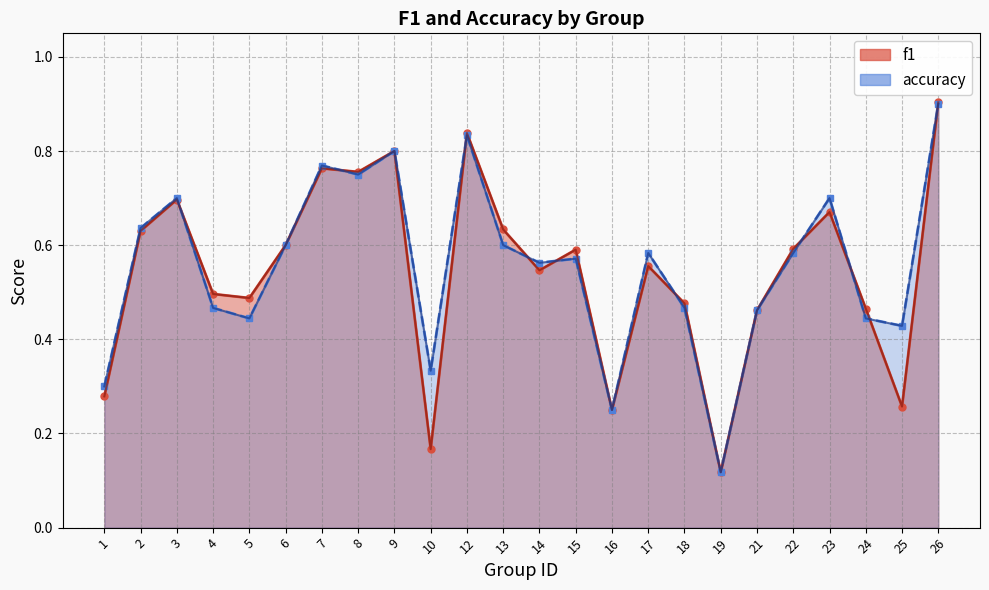

After their last crossing, which series has the higher values: accuracy or f1?

f1